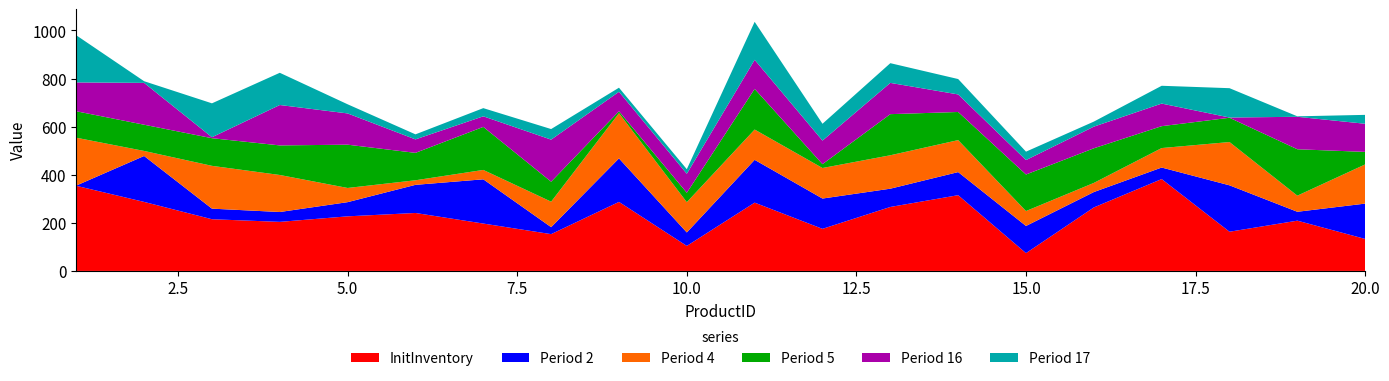

Reading right to left, transcribe all the data shown in this chart.

InitInventory: 20=133	19=209	18=163	17=382	16=264	15=74	14=315	13=266	12=175	11=284	10=104	9=287	8=153	7=197	6=241	5=227	4=204	3=215	2=287	1=354
Period 2: 20=147	19=37	18=193	17=48	16=64	15=113	14=96	13=76	12=126	11=178	10=56	9=181	8=29	7=184	6=117	5=59	4=41	3=44	2=191	1=1
Period 4: 20=163	19=67	18=180	17=81	16=38	15=62	14=133	13=139	12=127	11=126	10=126	9=188	8=106	7=39	6=19	5=59	4=154	3=178	2=21	1=199
Period 5: 20=52	19=193	18=101	17=91	16=144	15=152	14=117	13=171	12=16	11=169	10=39	9=8	8=83	7=179	6=114	5=180	4=123	3=115	2=109	1=110
Period 16: 20=117	19=135	18=1	17=94	16=90	15=60	14=73	13=130	12=98	11=121	10=79	9=81	8=175	7=44	6=56	5=130	4=168	3=4	2=174	1=120
Period 17: 20=37	19=2	18=122	17=74	16=21	15=35	14=64	13=82	12=70	11=158	10=19	9=17	8=44	7=34	6=21	5=38	4=134	3=141	2=7	1=196